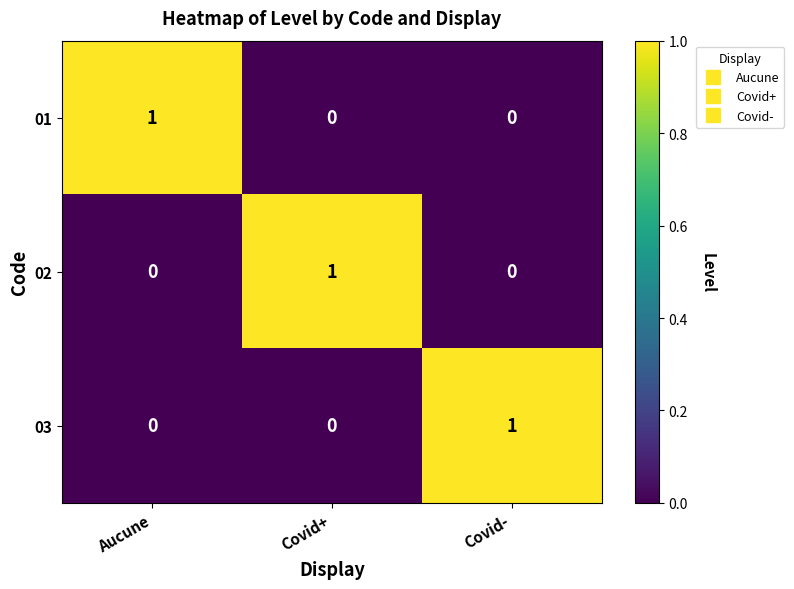

Is it true that 01 equals 0 at Covid+?

True